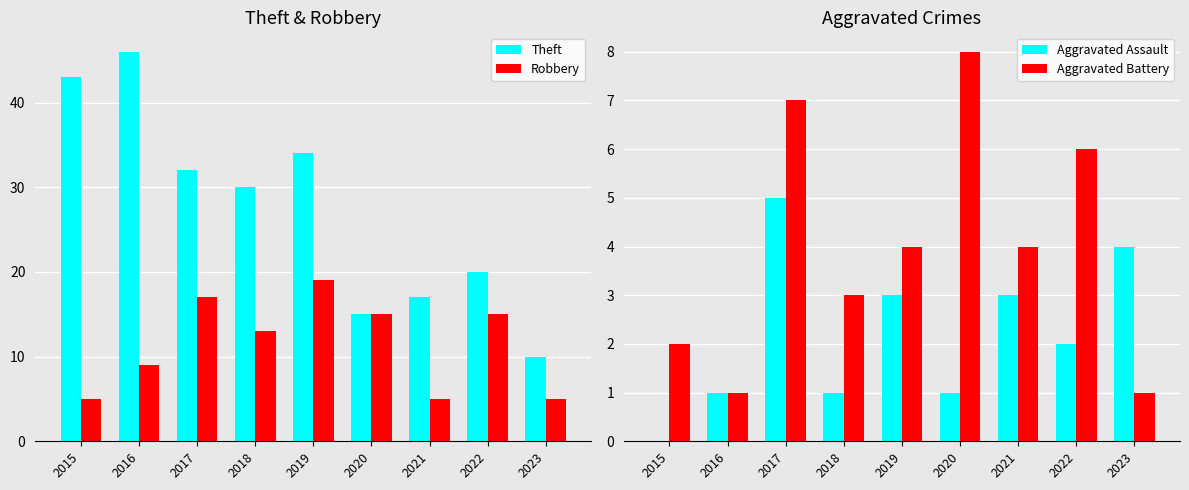

How many data points does each series have?

9